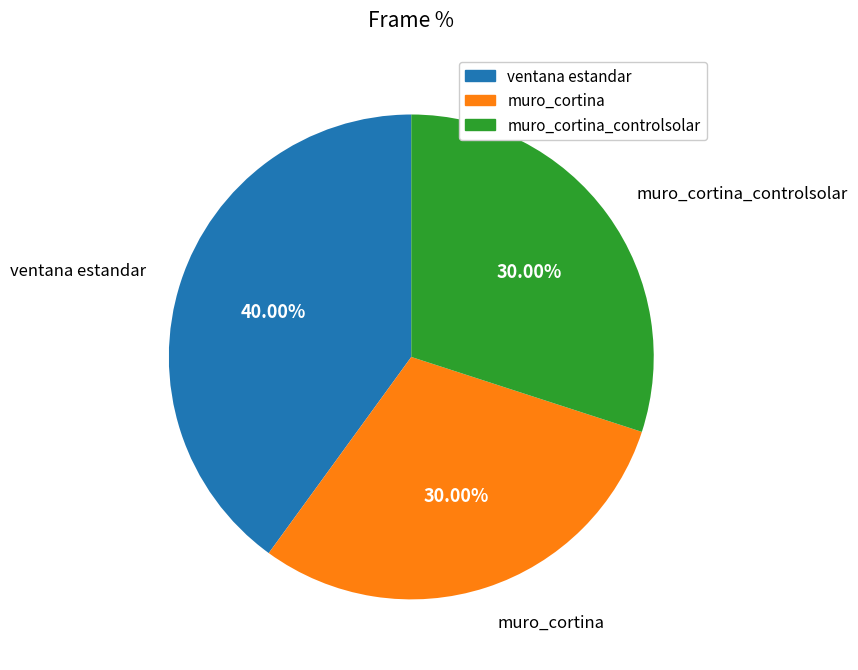

Count the number of slices in the pie.

3